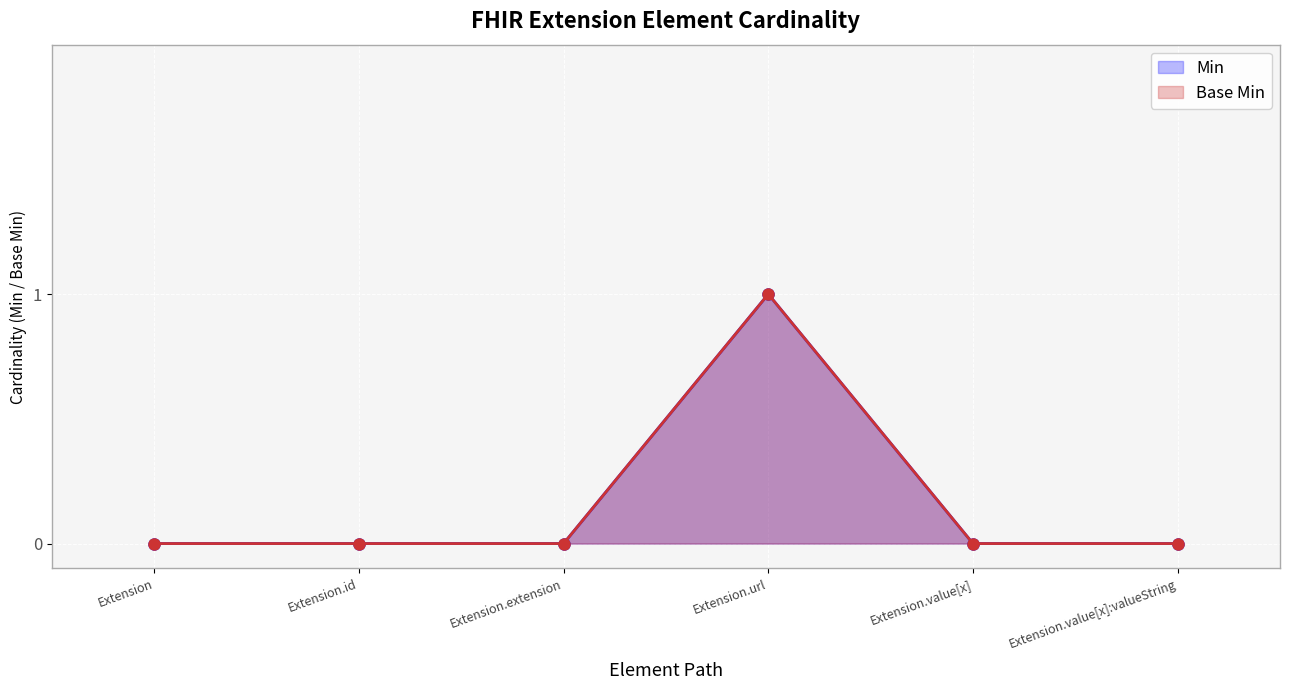

Between Extension and Extension.extension, which series saw the biggest shift?

Min